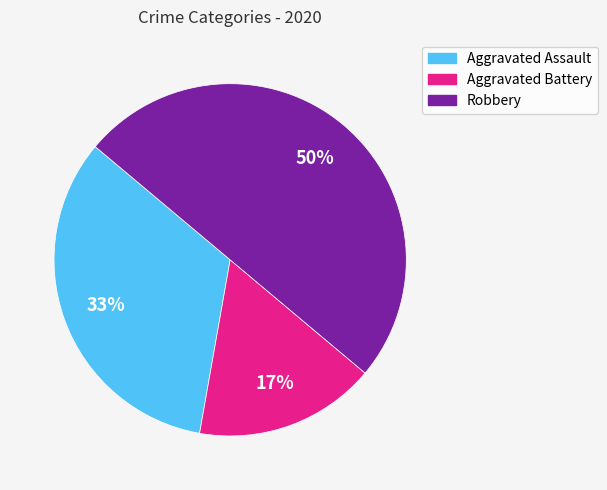

Approximately how many times larger is the value at Aggravated Battery compared to Aggravated Assault?

0.5